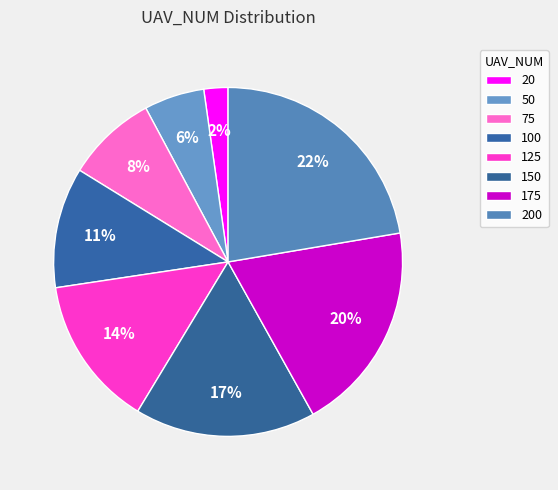

Does 150 account for over 50% of the chart?

No